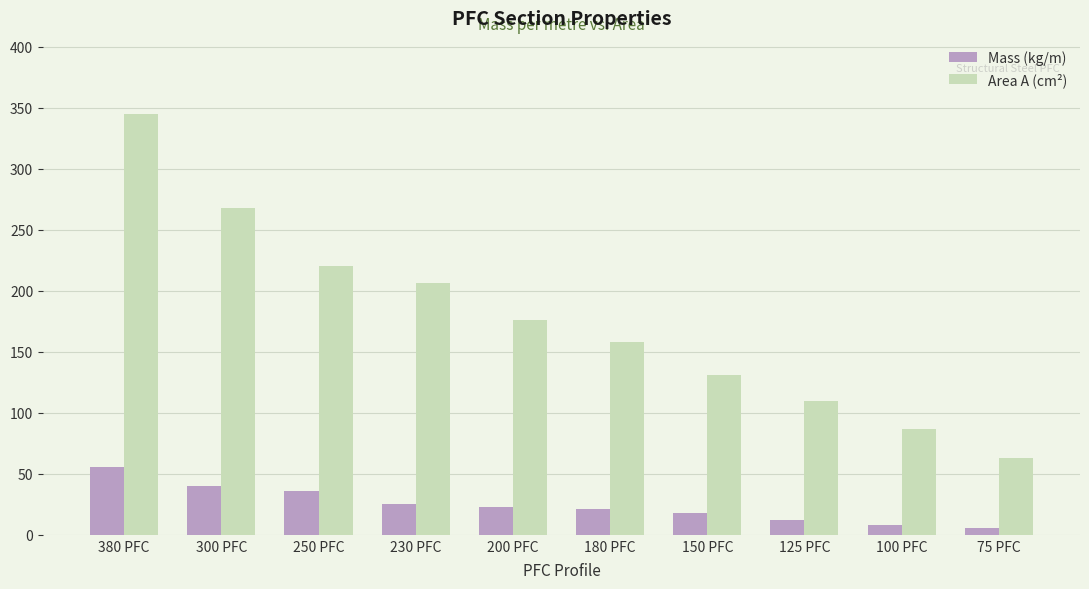

Are the bars horizontal?

No